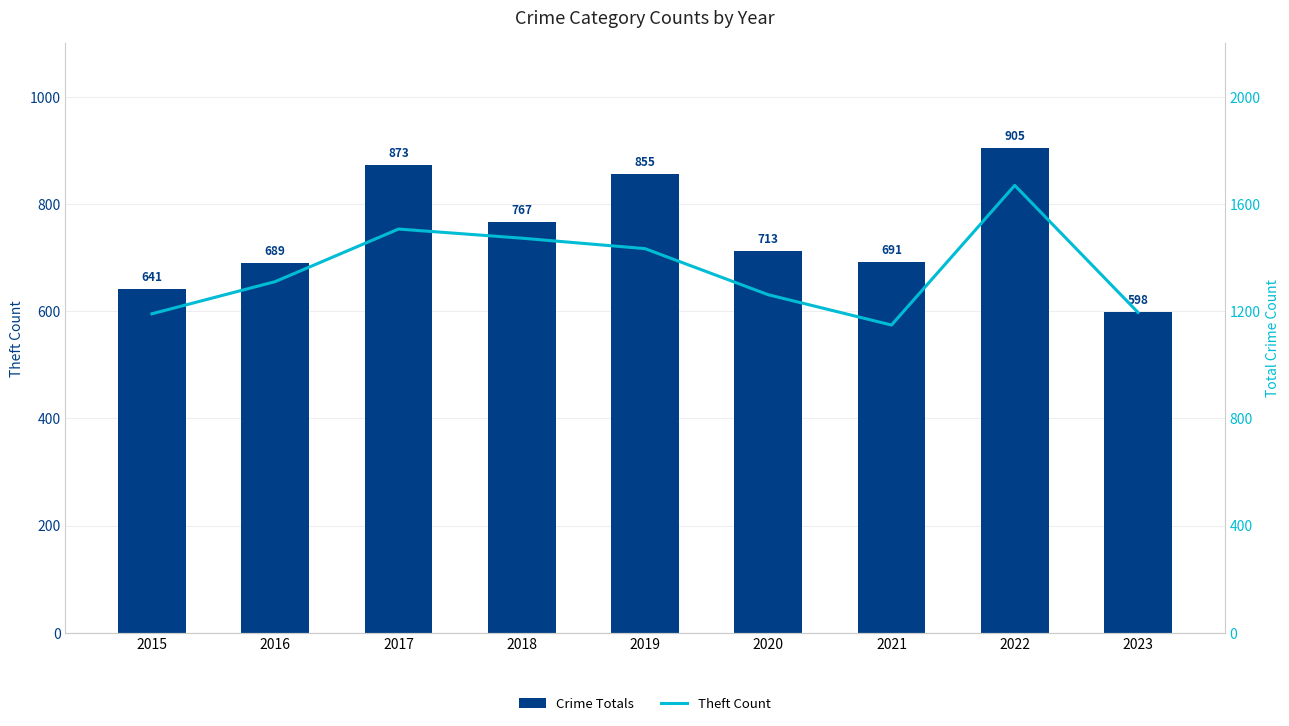

Which series has the largest total across all categories?

Theft Count